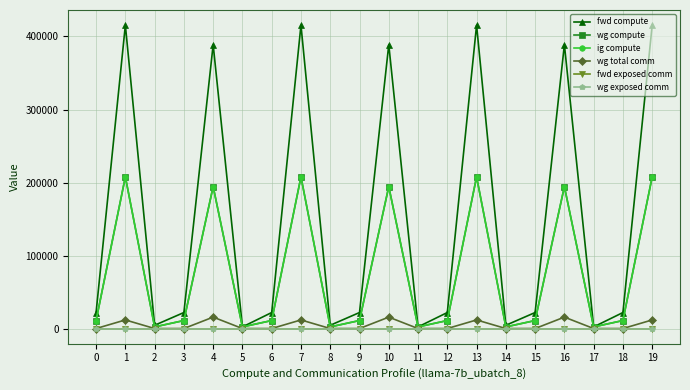

True or false: fwd compute and wg compute intersect in this chart.

False